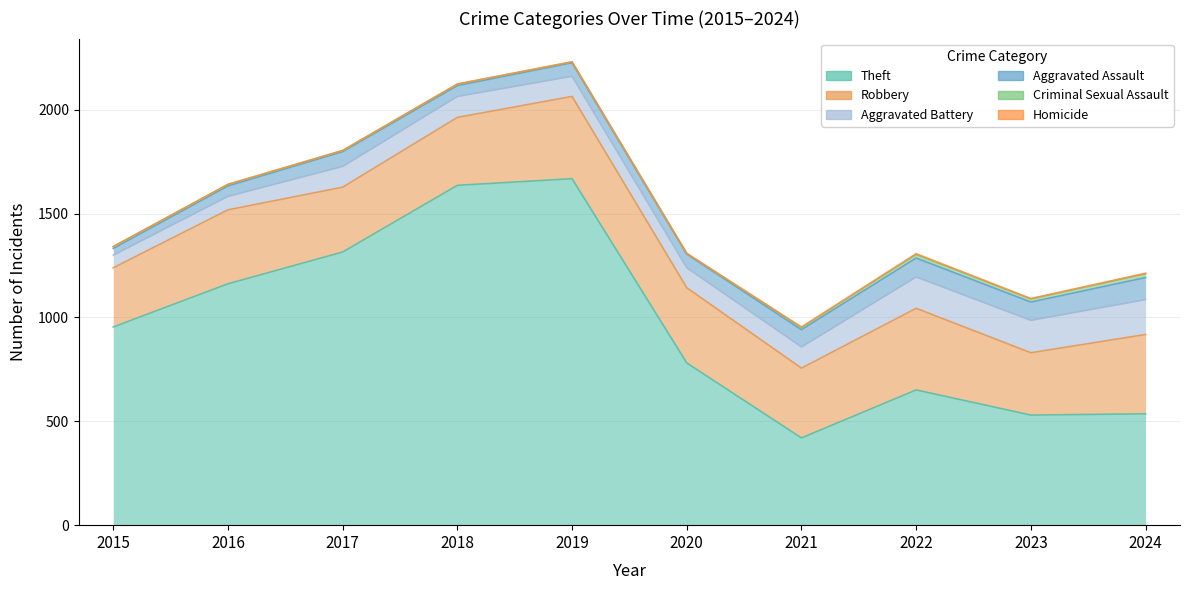

Rank the series by their maximum value, from lowest to highest.

Homicide, Criminal Sexual Assault, Aggravated Assault, Aggravated Battery, Robbery, Theft